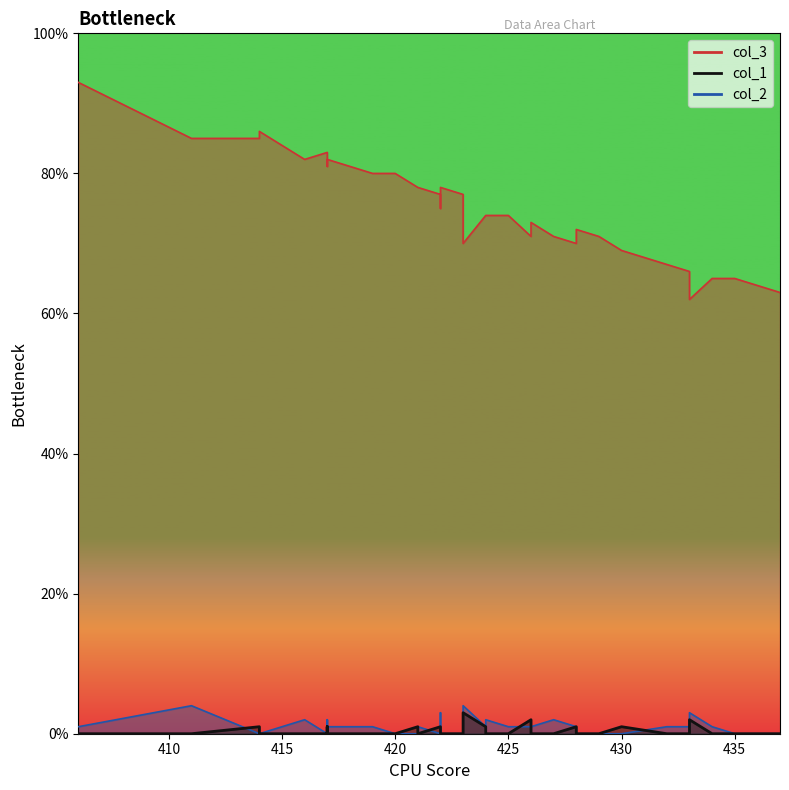

How many values in the col_3 series are below 76?

20